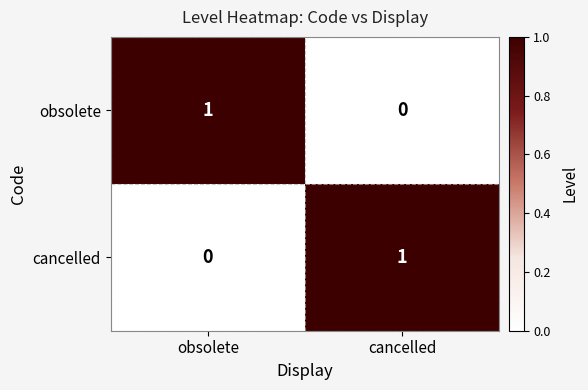

Count the number of data series in this chart.

2